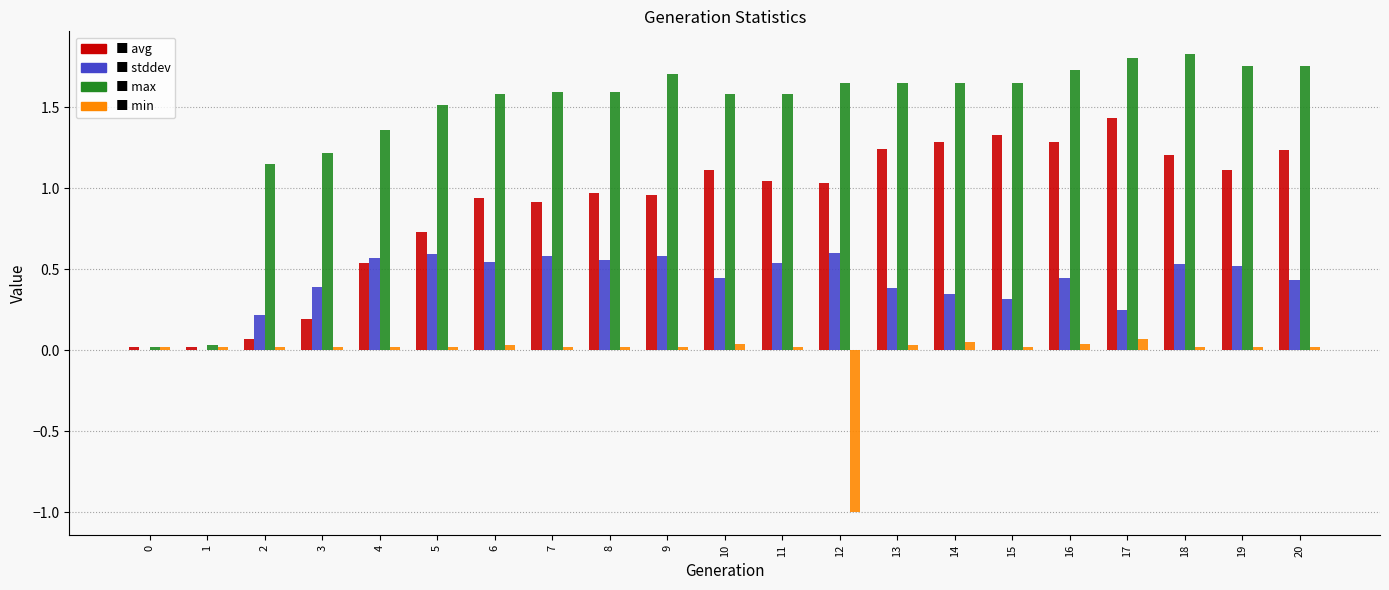

How many groups of bars are there?

21